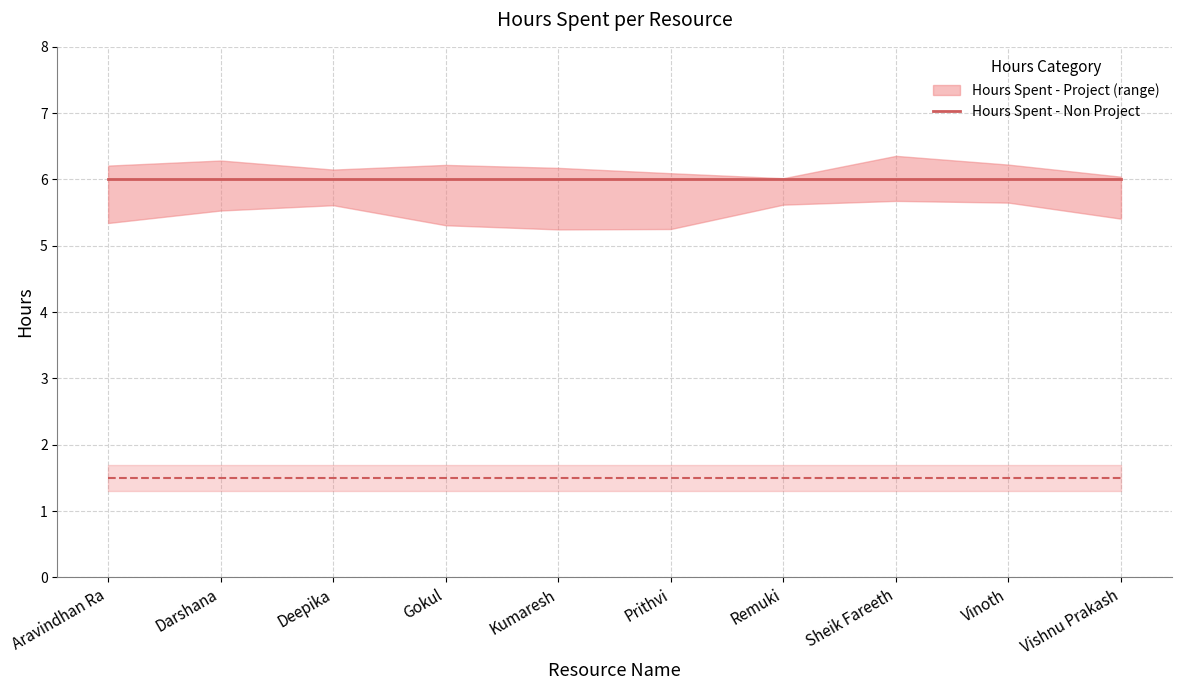

True or false: Hours Spent - Project and Hours Spent - Non Project intersect in this chart.

False